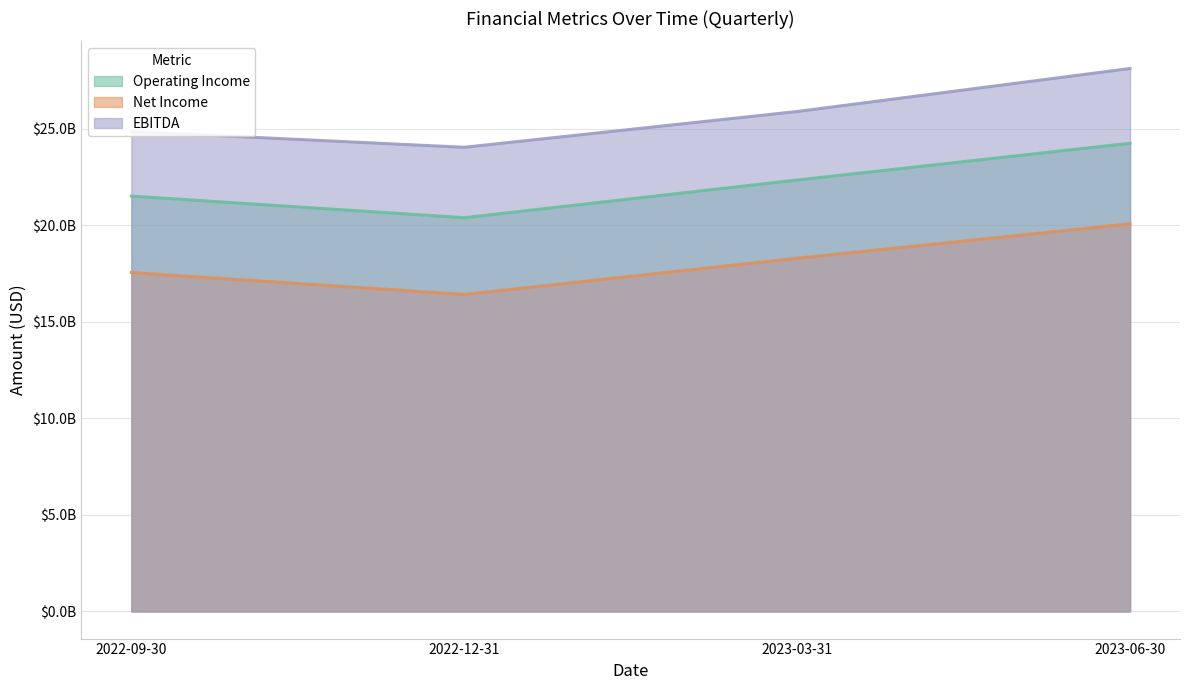

What are all the series names shown in the legend?

Operating Income, Net Income, EBITDA